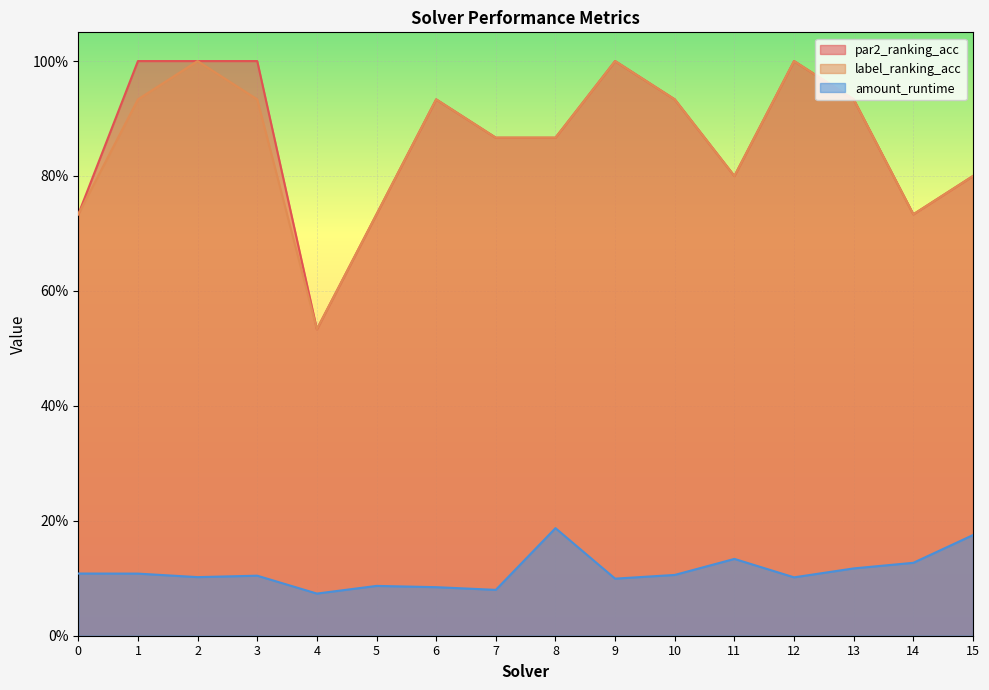

Is it true that amount_runtime equals 0.1 at 0?

True